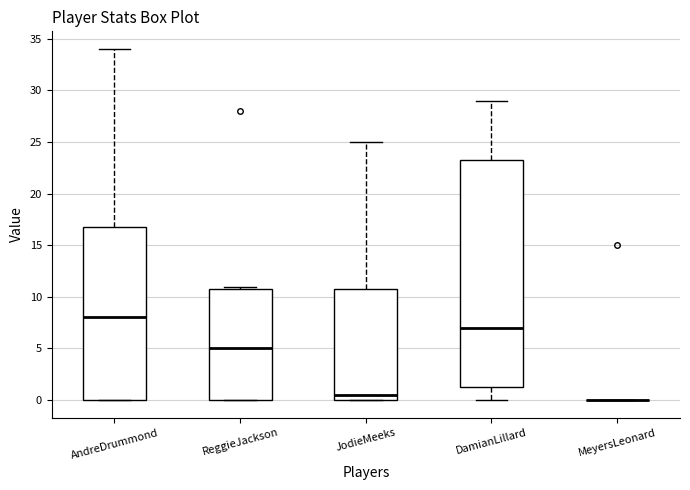

Where is the upper edge of the box for JodieMeeks on the y-axis? The values are not printed on the chart, so give them approximately, as read against the axis.

11.0